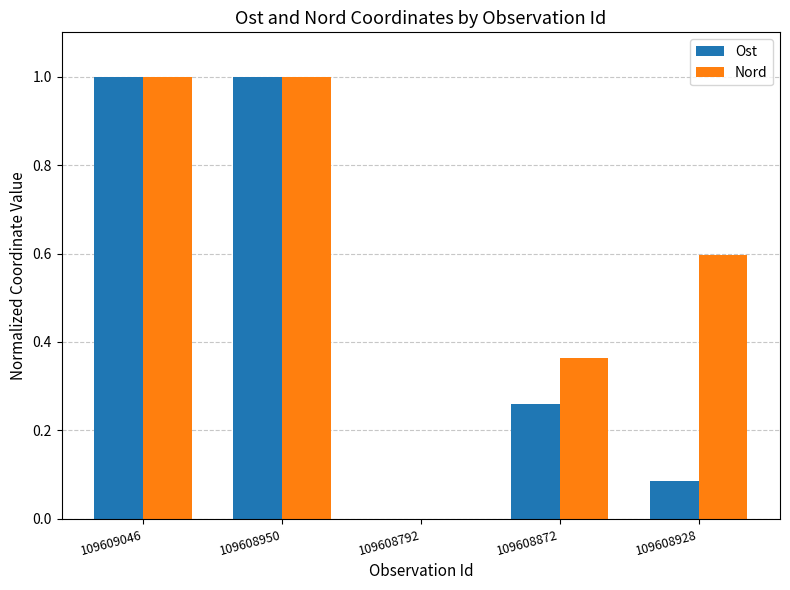

How many groups of bars are there?

5